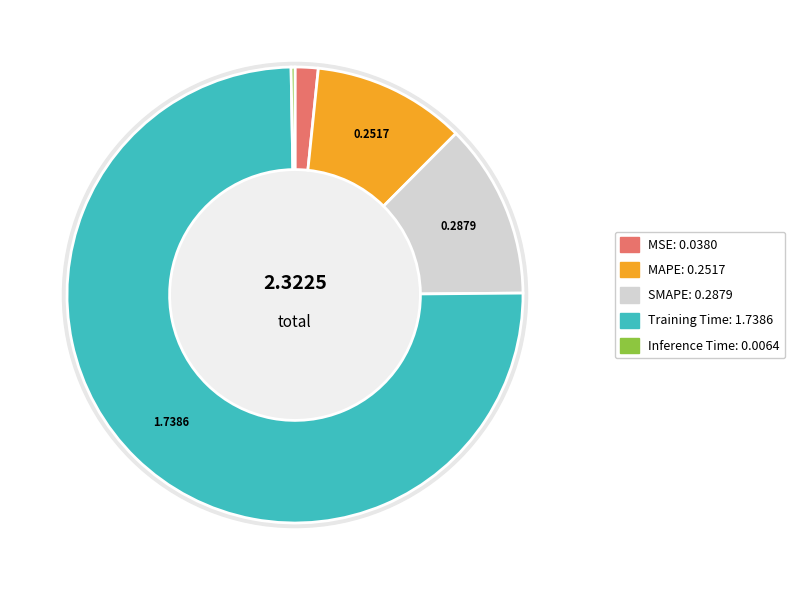

Combined, what portion of the pie is Training Time and Inference Time?

75.1%